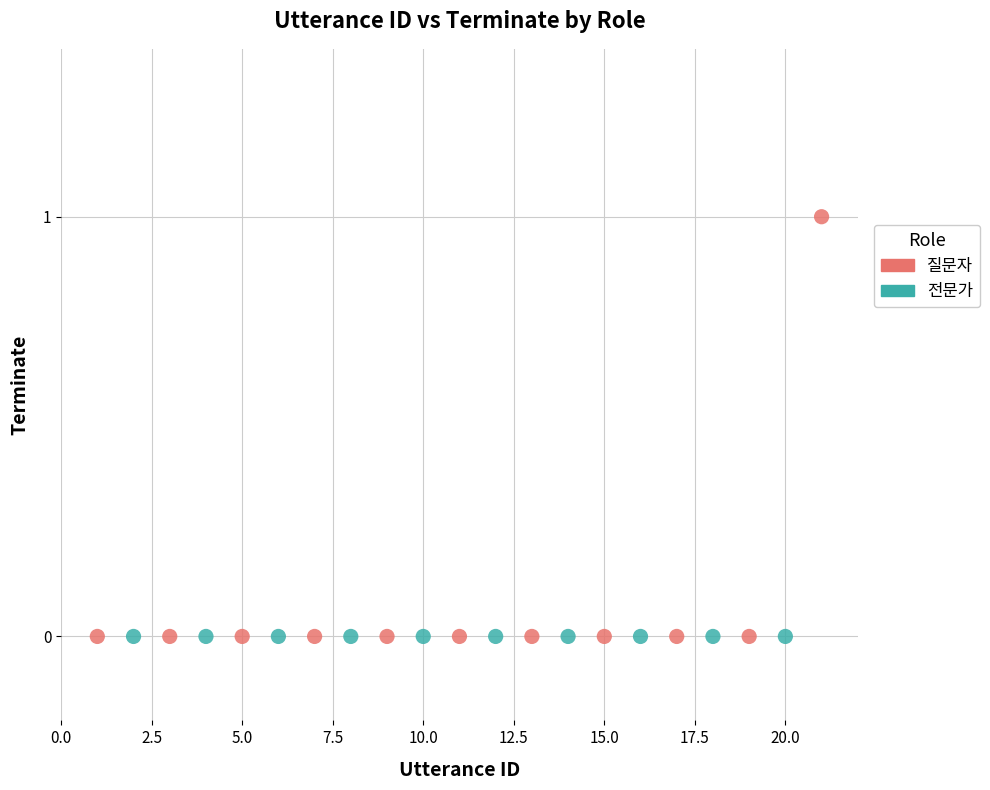

Which series contains the highest Y value?

질문자